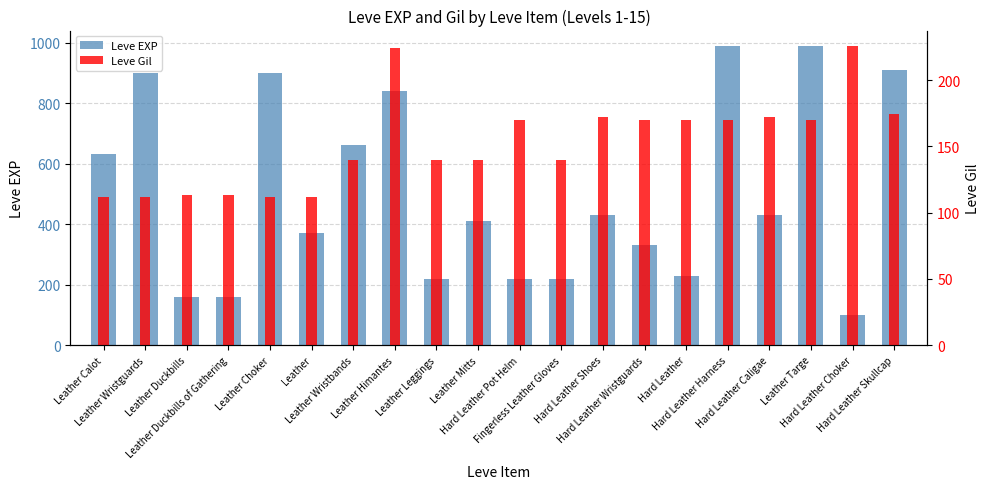

Reading left to right, extract all data points from this chart.

Leve EXP: 630	900	160	160	900	370	660	840	220	410	220	220	430	330	230	990	430	990	100	910
Leve Gil: 112	112	113	113	112	112	140	224	140	140	170	140	172	170	170	170	172	170	226	174